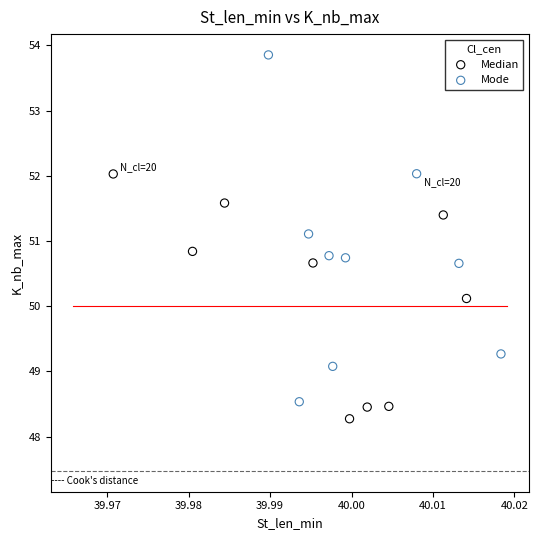

Which series reaches the maximum Y coordinate?

Mode